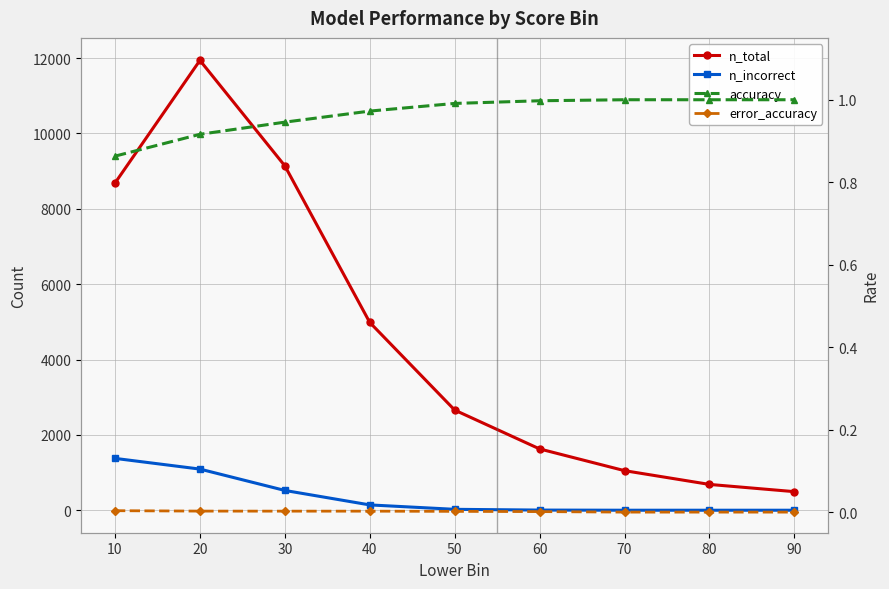

Reading left to right, transcribe all the data shown in this chart.

n_total: 8683.0	11939.0	9140.0	4984.0	2658.0	1627.0	1050.0	685.0	493.0
n_incorrect: 1376.0	1092.0	525.0	141.0	24.0	4.0	0.0	0.0	0.0
accuracy: 0.9	0.9	0.9	1.0	1.0	1.0	1.0	1.0	1.0
error_accuracy: 0.0	0.0	0.0	0.0	0.0	0.0	0.0	0.0	0.0